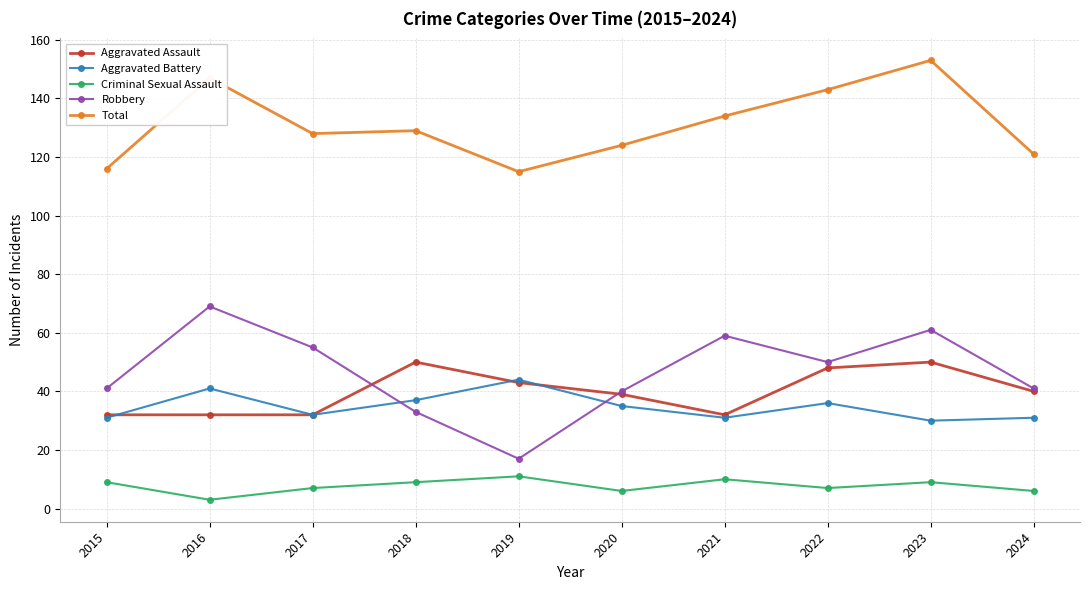

What is the difference between the maximum and second lowest values in the Total series?

37